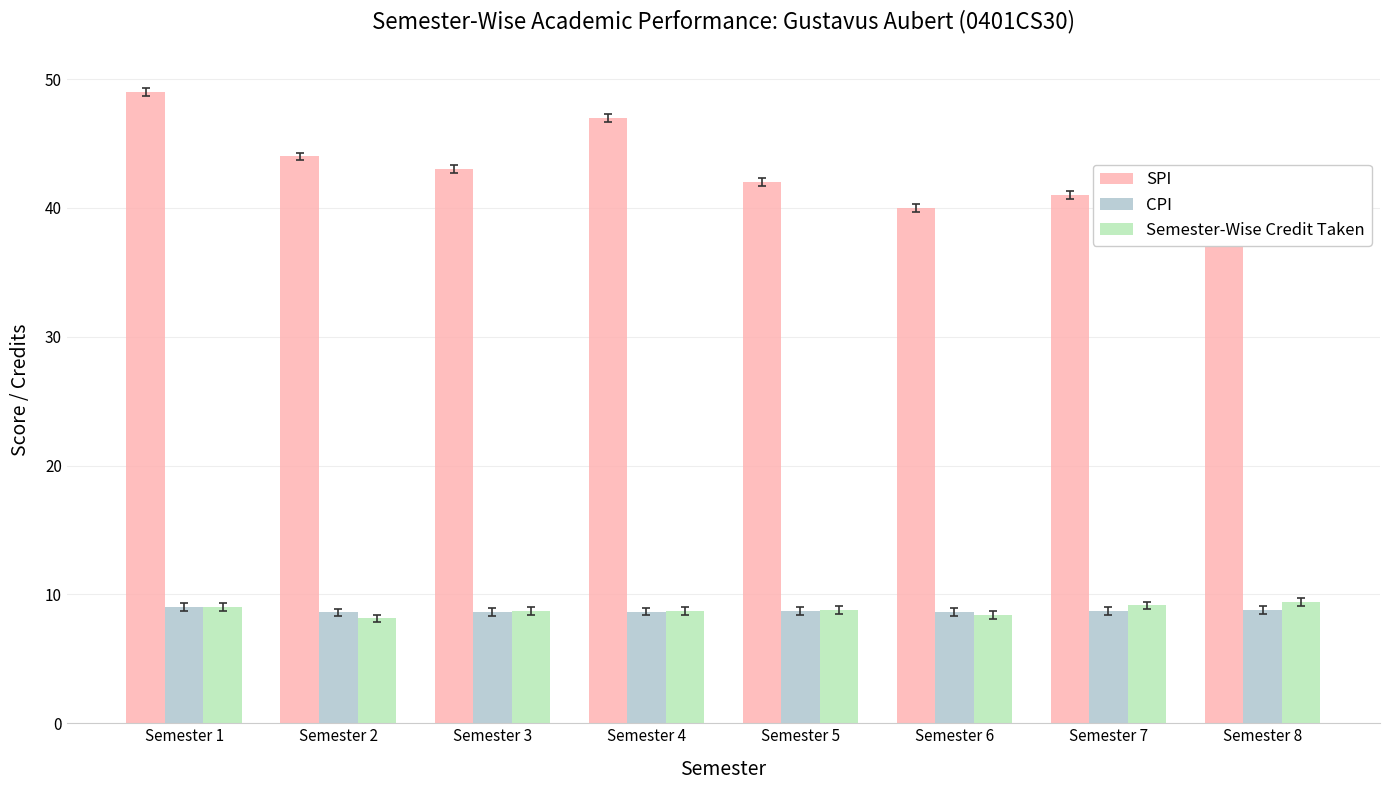

What is the difference between the highest and lowest values at Semester 7?

32.3